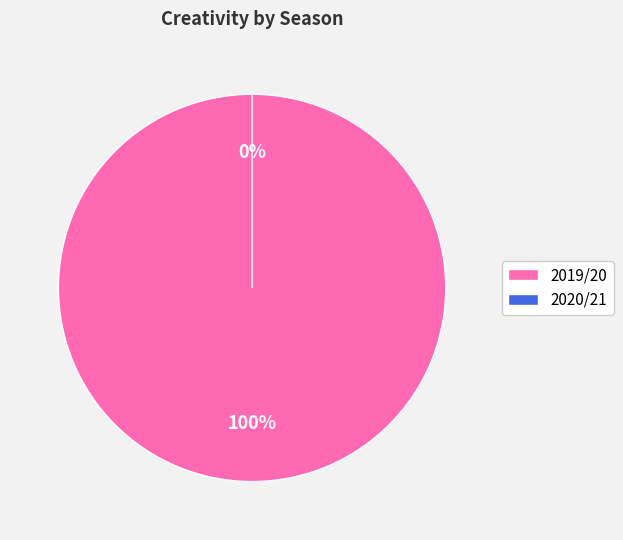

Is there any slice that represents more than half of the pie?

Yes